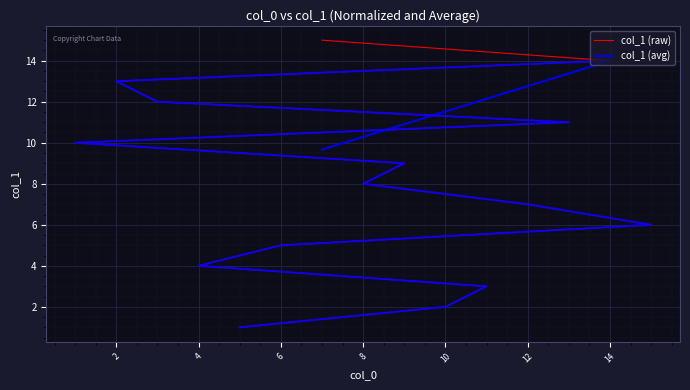

True or false: col_1 (avg) and col_1 (raw) cross at least once.

False